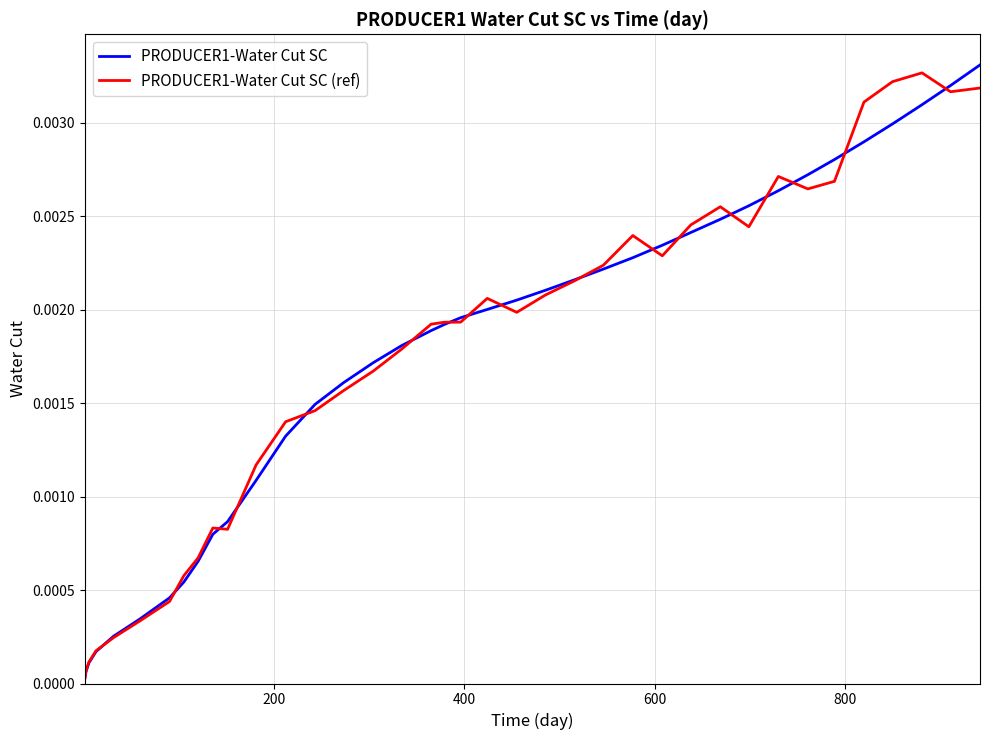

How many lines are shown in the chart?

2